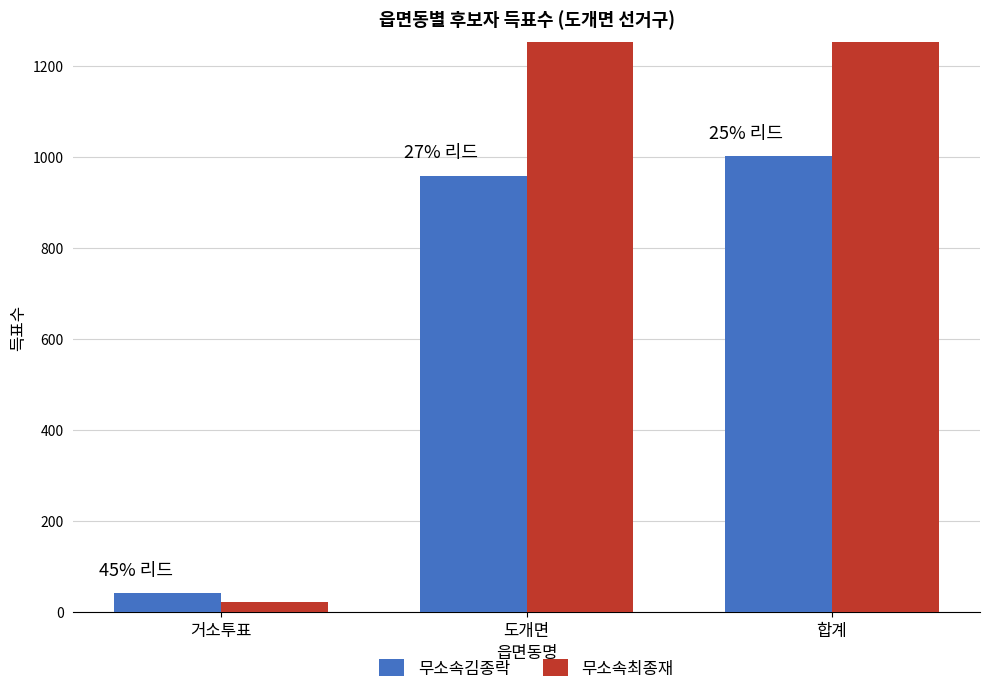

Which series has the largest total across all categories?

무소속최종재